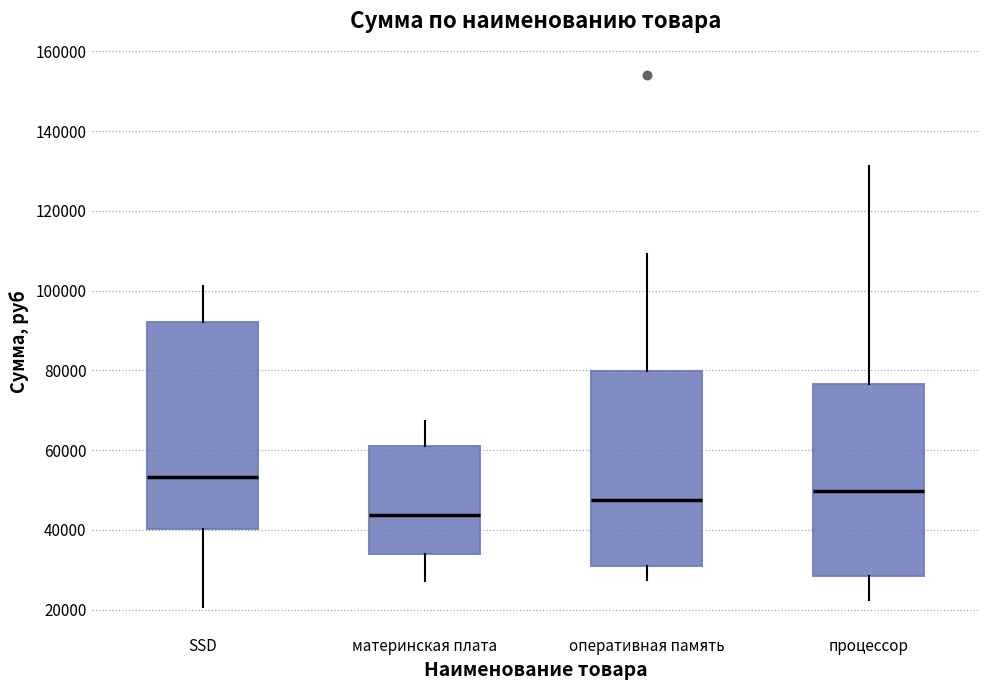

Which box has the highest median line?

SSD